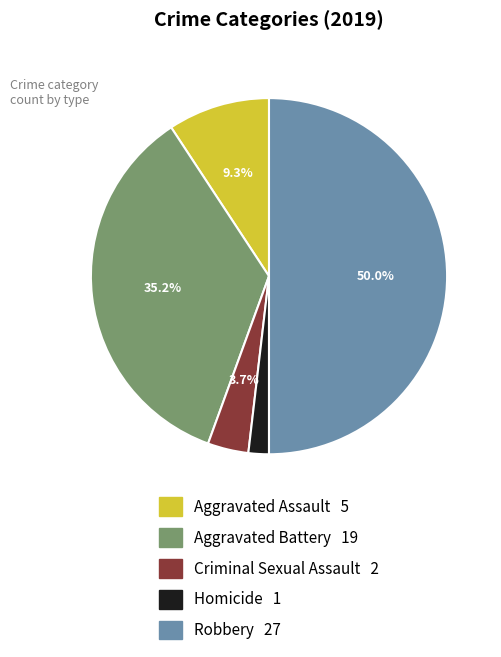

Which has a higher value, Aggravated Battery or Homicide?

Aggravated Battery